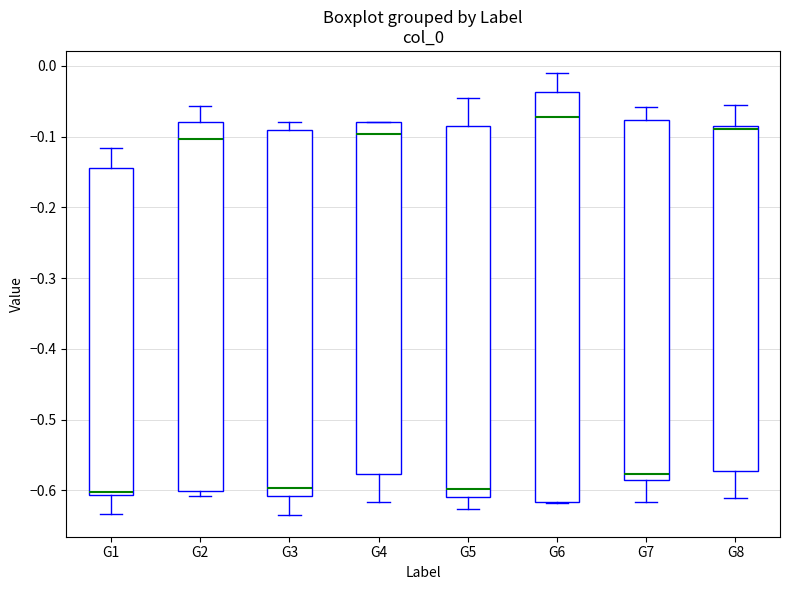

Which box's median line is the highest?

G6